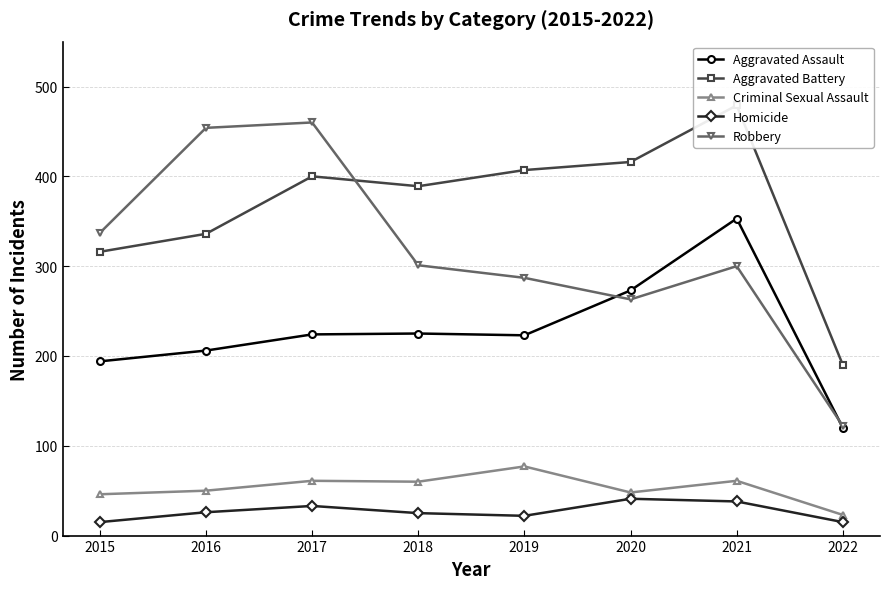

Which series has the widest spread of values?

Robbery